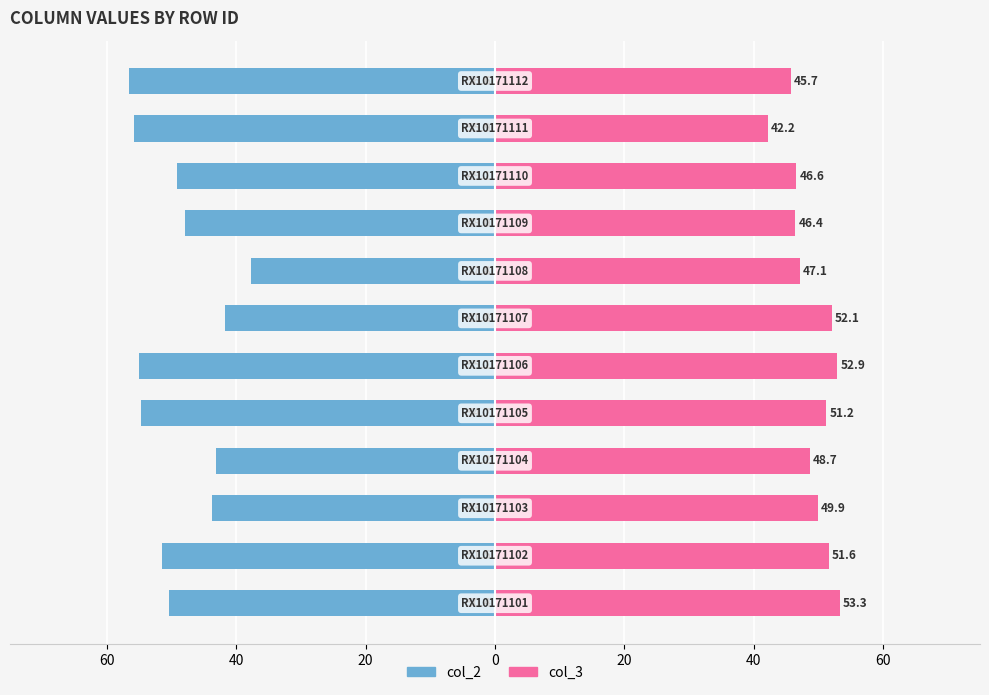

At how many categories does at least one series exceed -33?

12